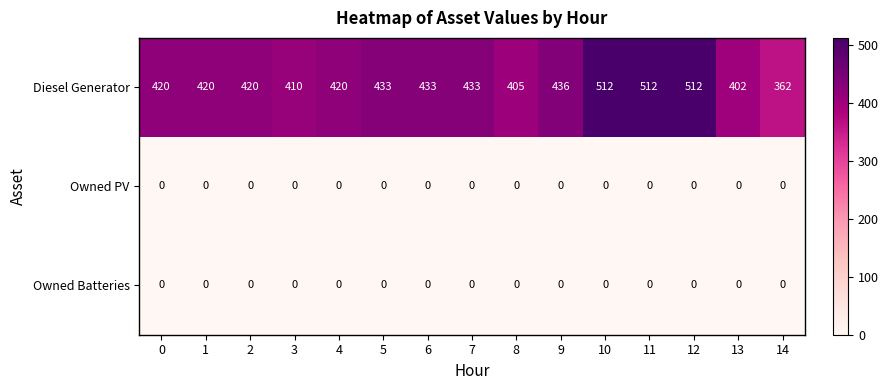

What is the total value across all series at 14?

362